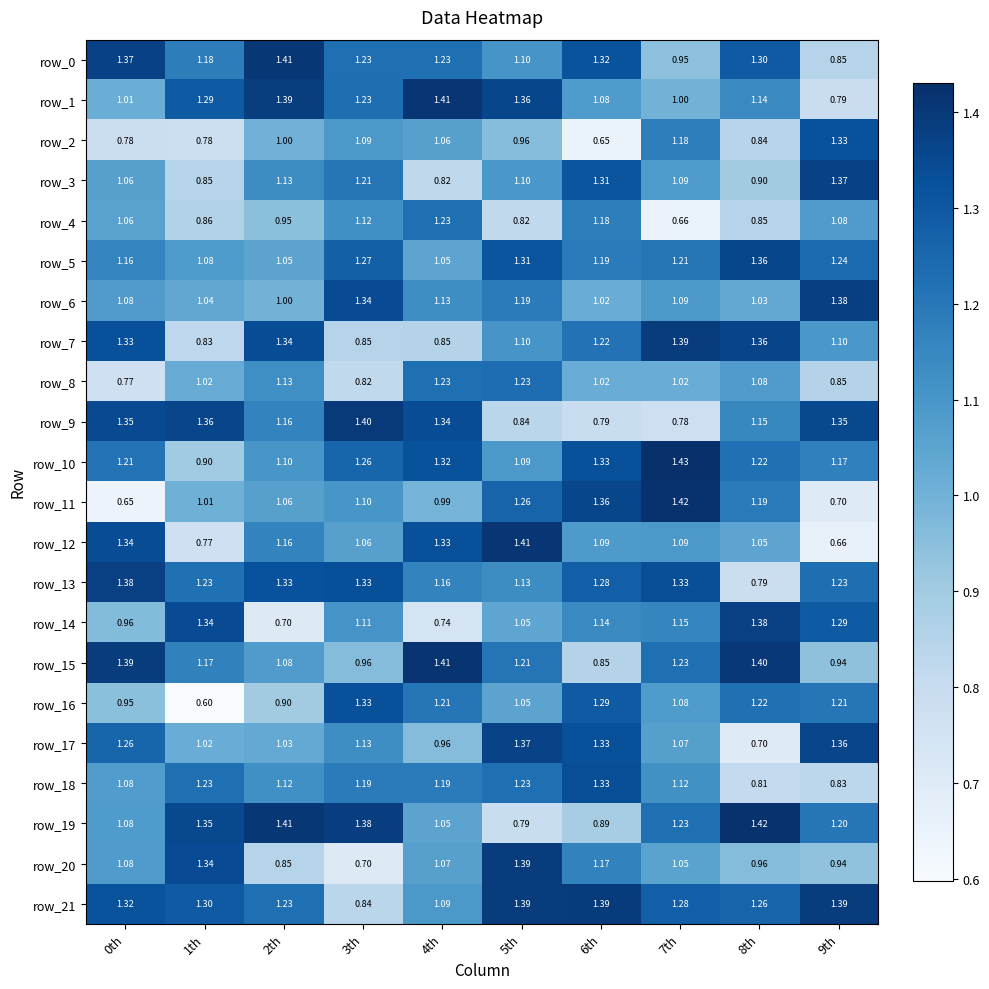

What is the difference between the highest and lowest values at 2th?

0.7